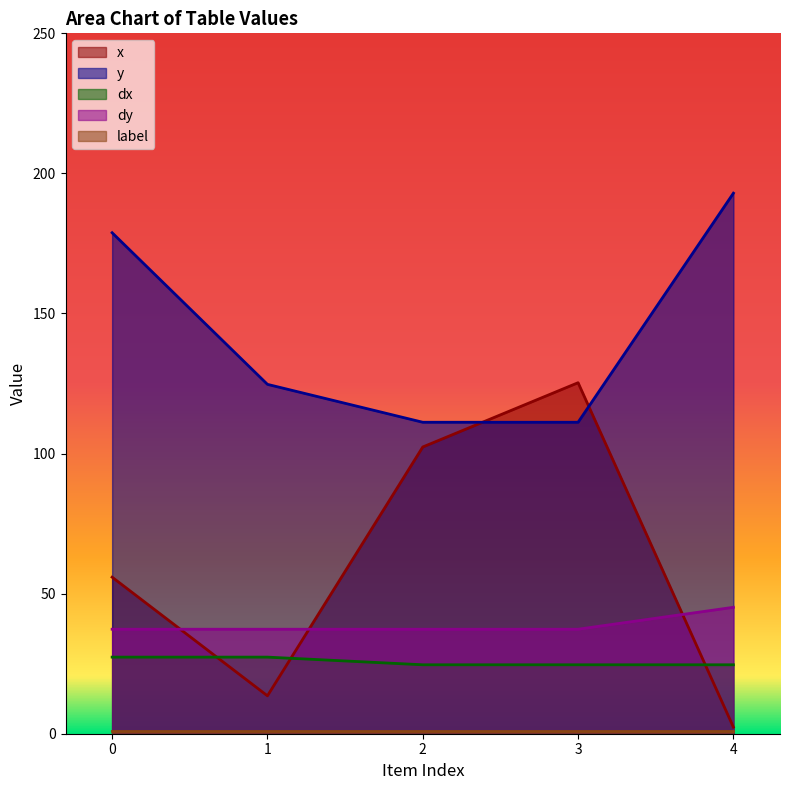

What is the approximate value of y at 2?

111.2